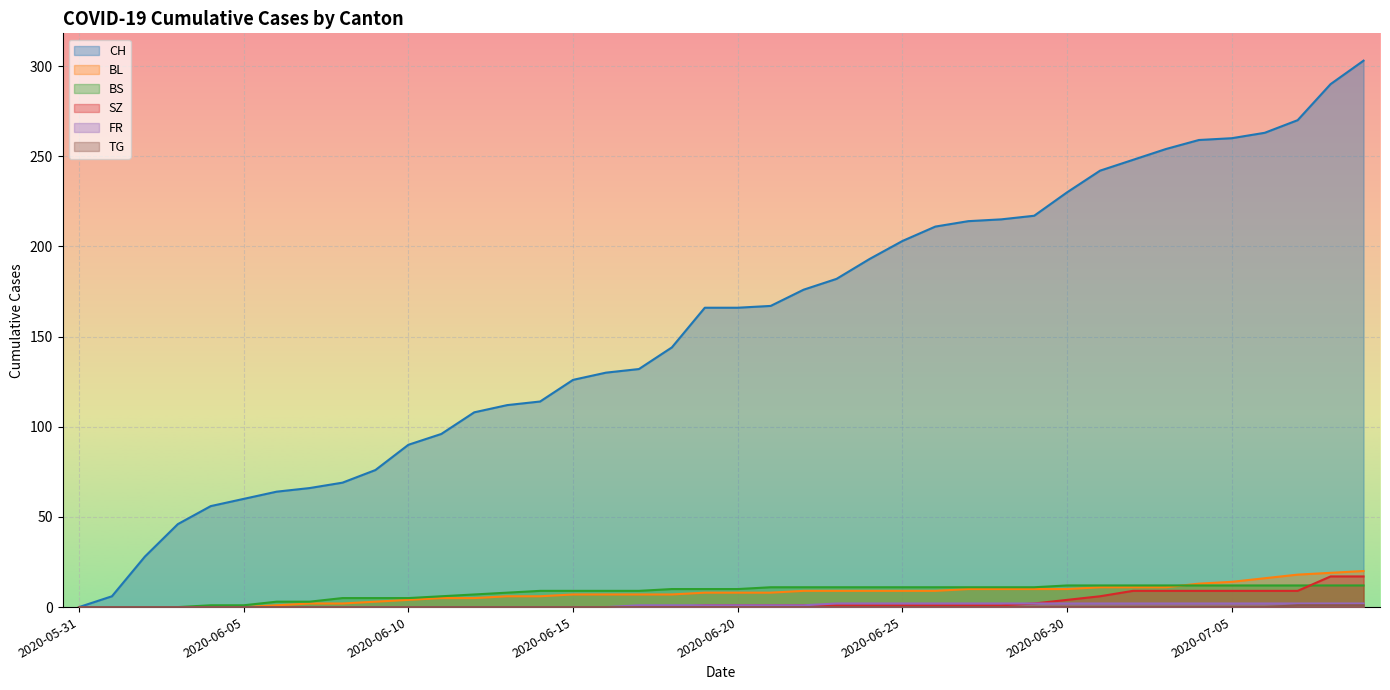

What is the label of the 22nd point from the right?

2020-06-18